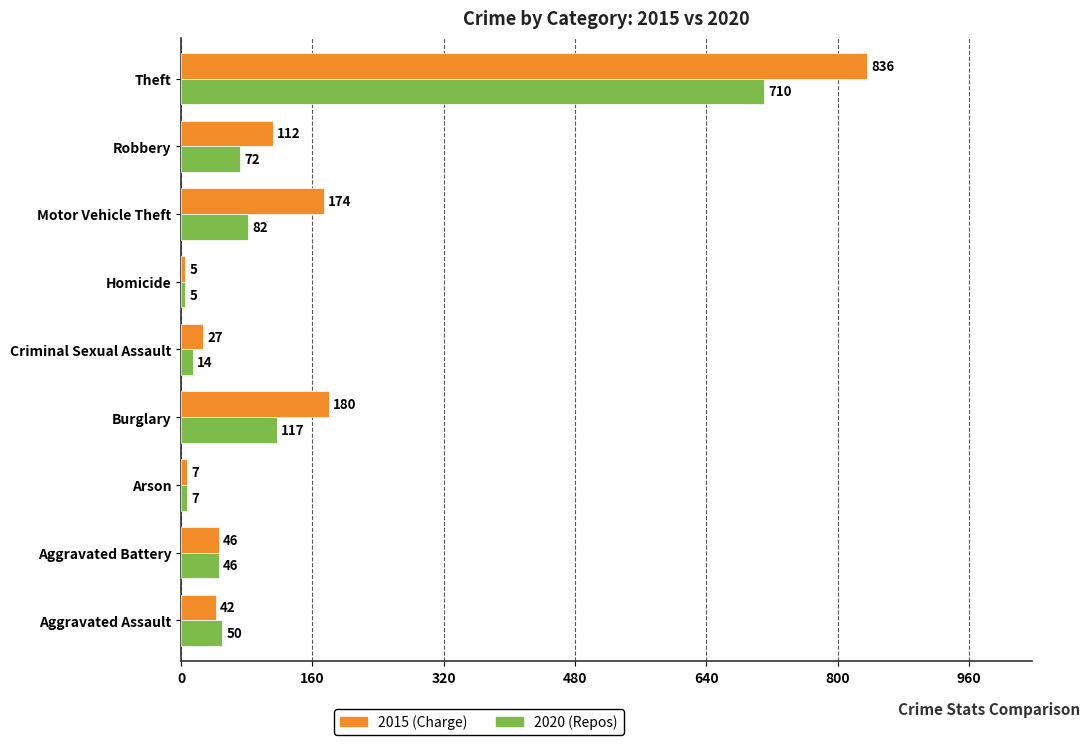

What is the difference between the highest and lowest values at Theft?

126